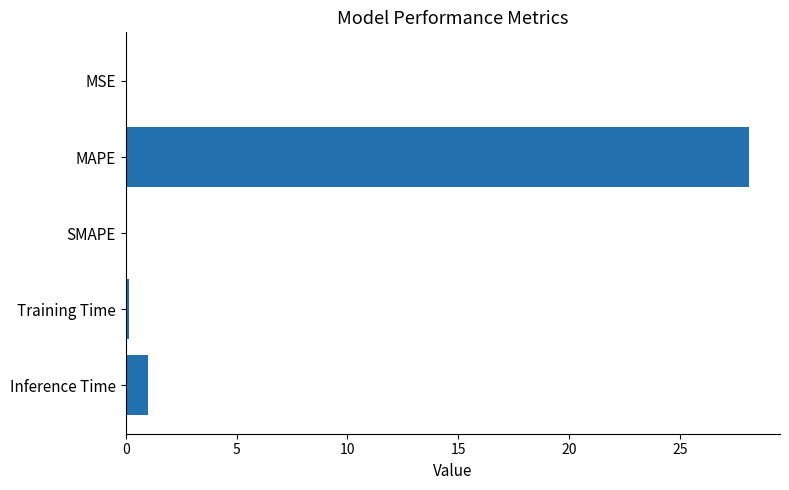

What is the maximum value shown in the chart?

28.1